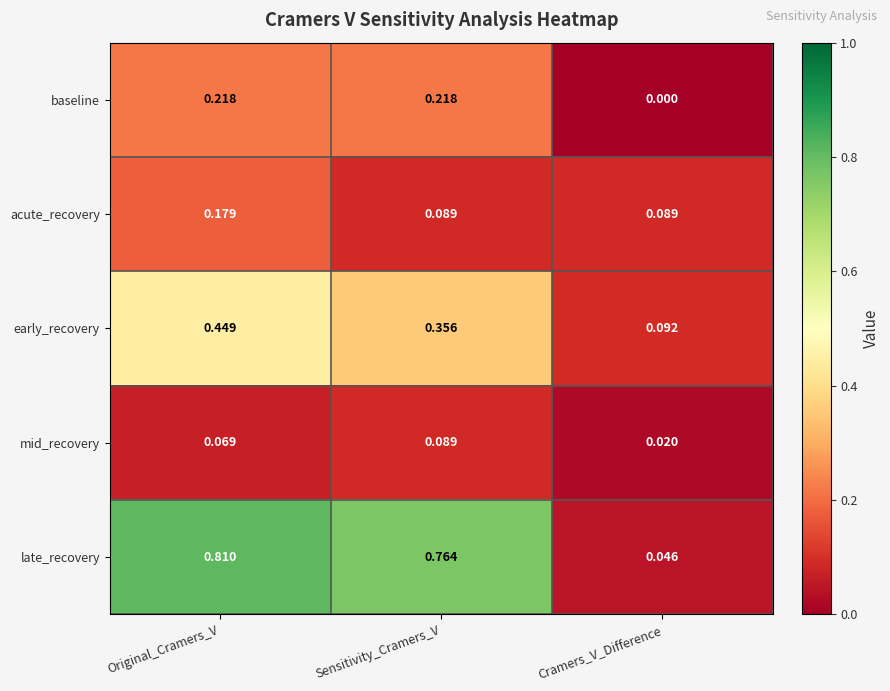

What is the spread (max minus min) of values at Sensitivity_Cramers_V?

0.7